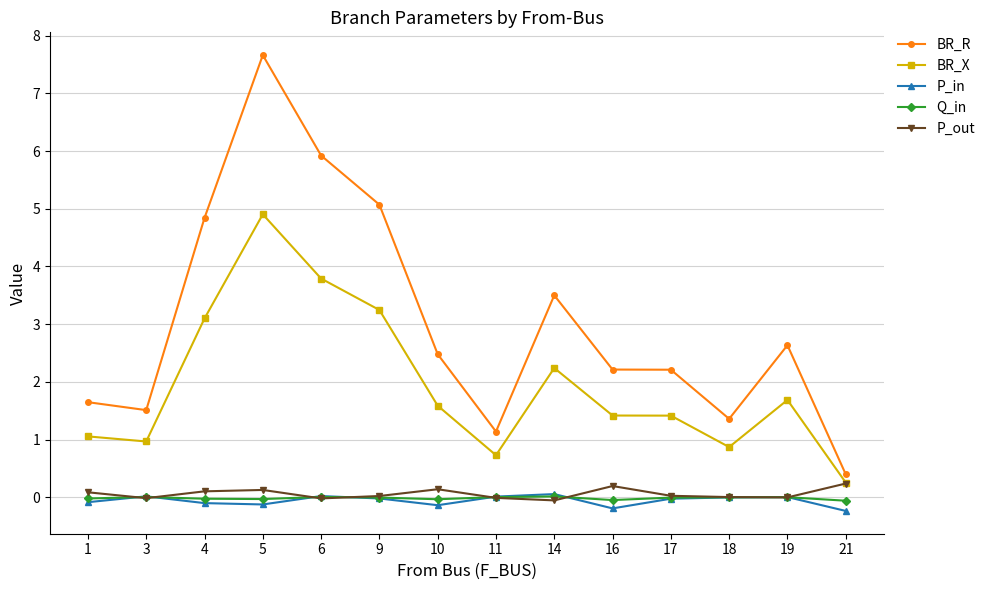

True or false: P_out has more than 1 interior local peaks.

True